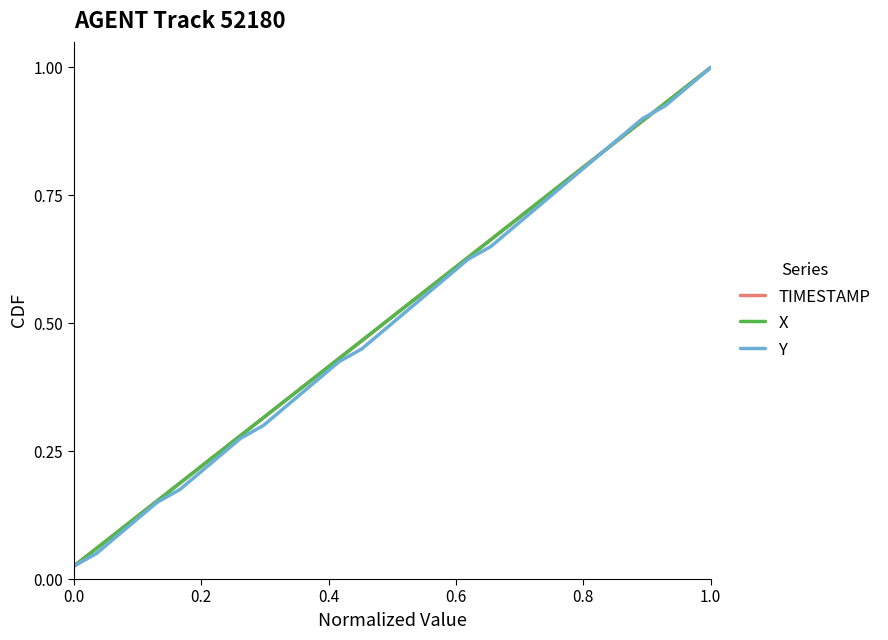

Which series has the largest total across all categories?

TIMESTAMP